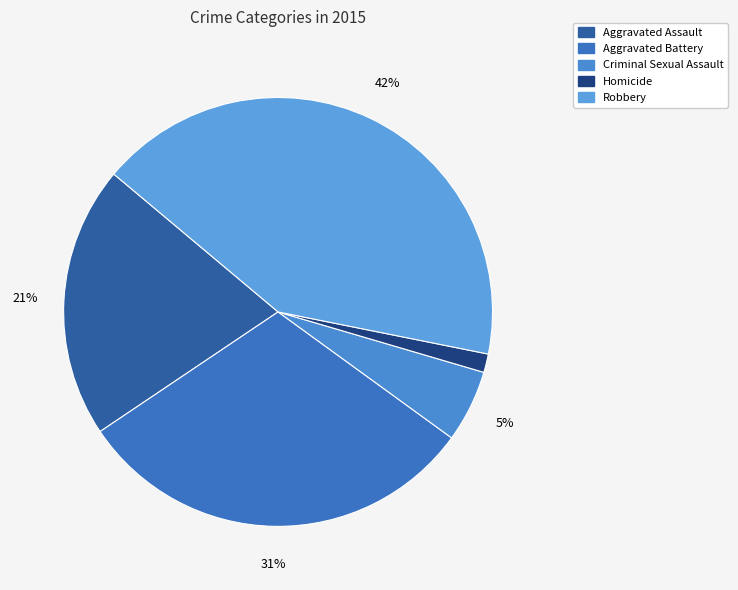

Combined, do Homicide and Aggravated Battery account for over 50%?

No